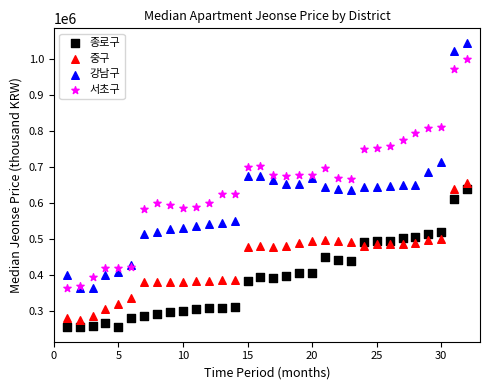

Which series contains the lowest Y value?

종로구